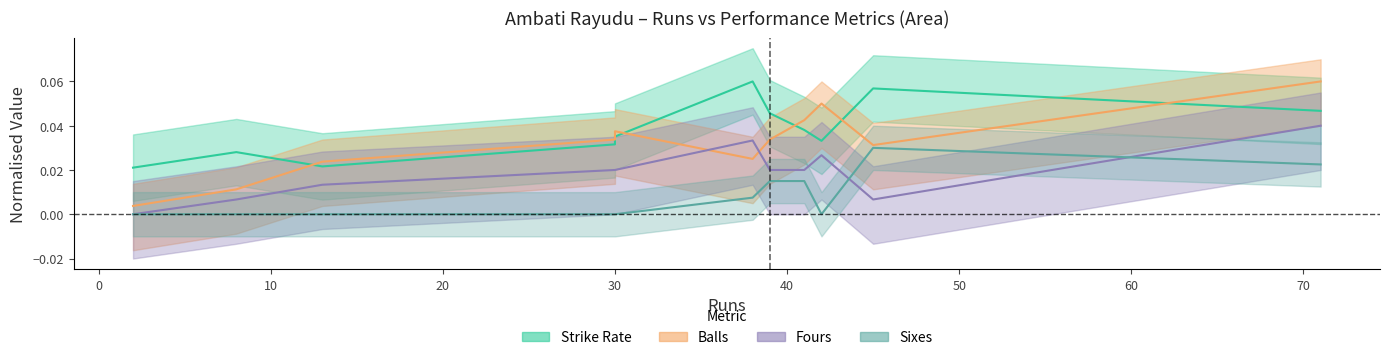

True or false: fours and sr intersect in this chart.

False